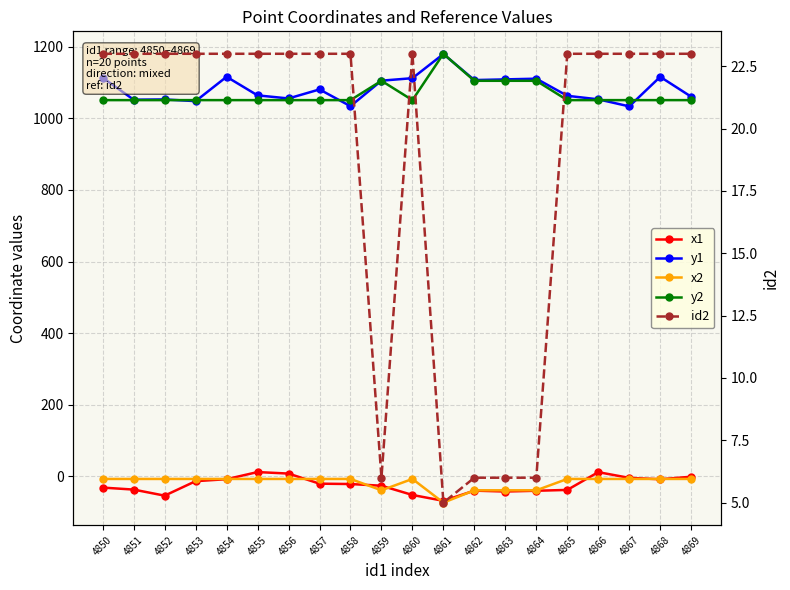

Between 4863 and 4865, which series saw the biggest shift?

y2